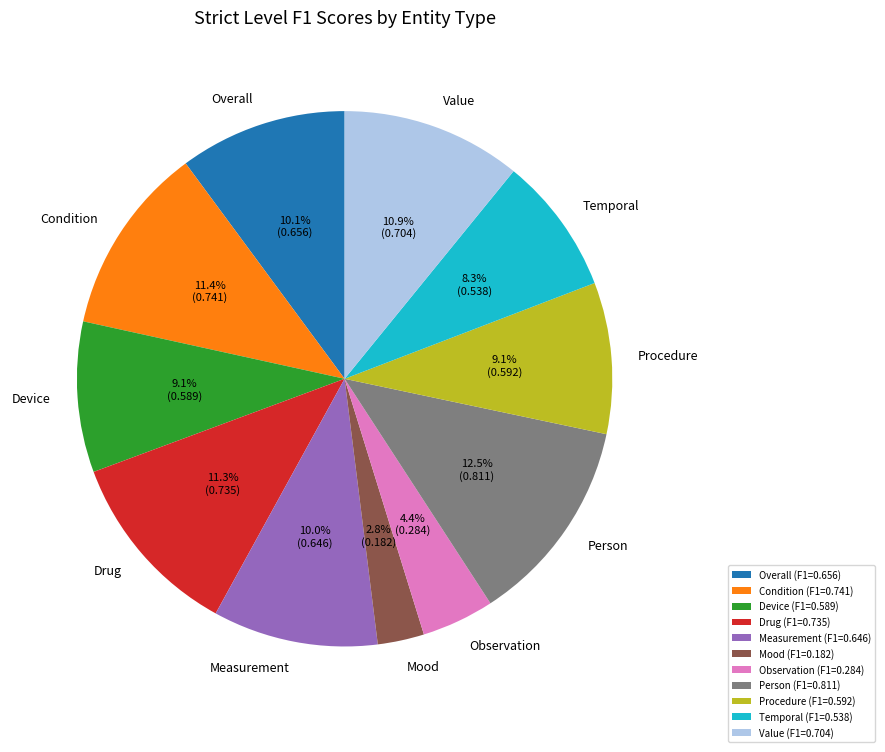

Between Device and Overall, which is larger?

Overall